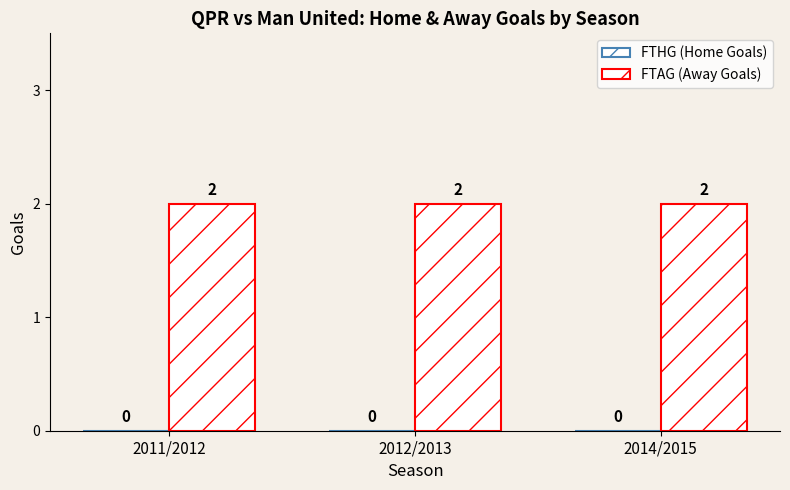

Which series has the widest spread of values?

FTHG (Home Goals)